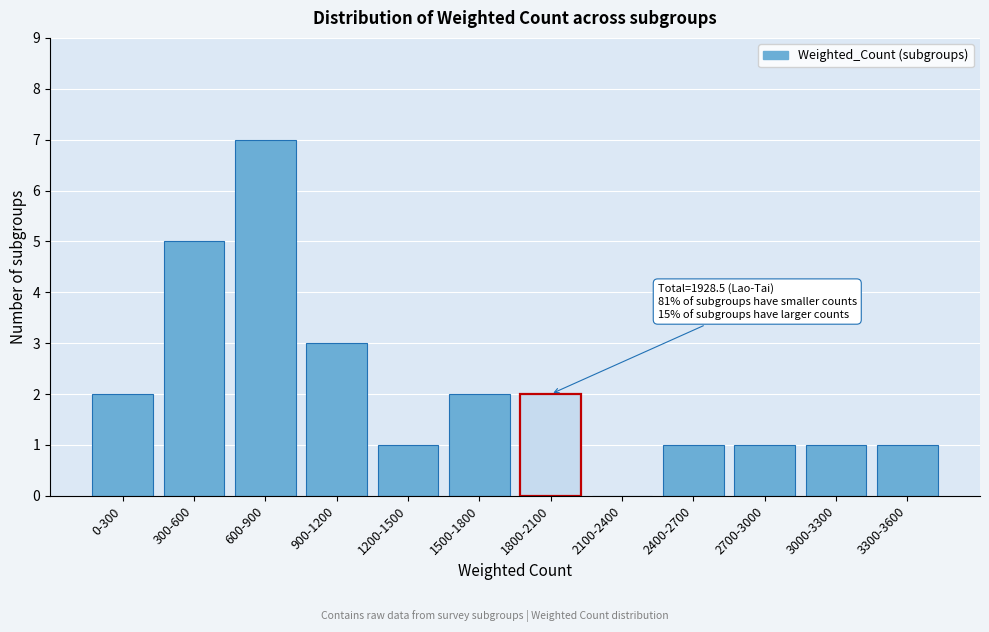

Reading left to right, what are all the values shown in this chart?

0-300=2	300-600=5	600-900=7	900-1200=3	1200-1500=1	1500-1800=2	1800-2100=2	2100-2400=0	2400-2700=1	2700-3000=1	3000-3300=1	3300-3600=1